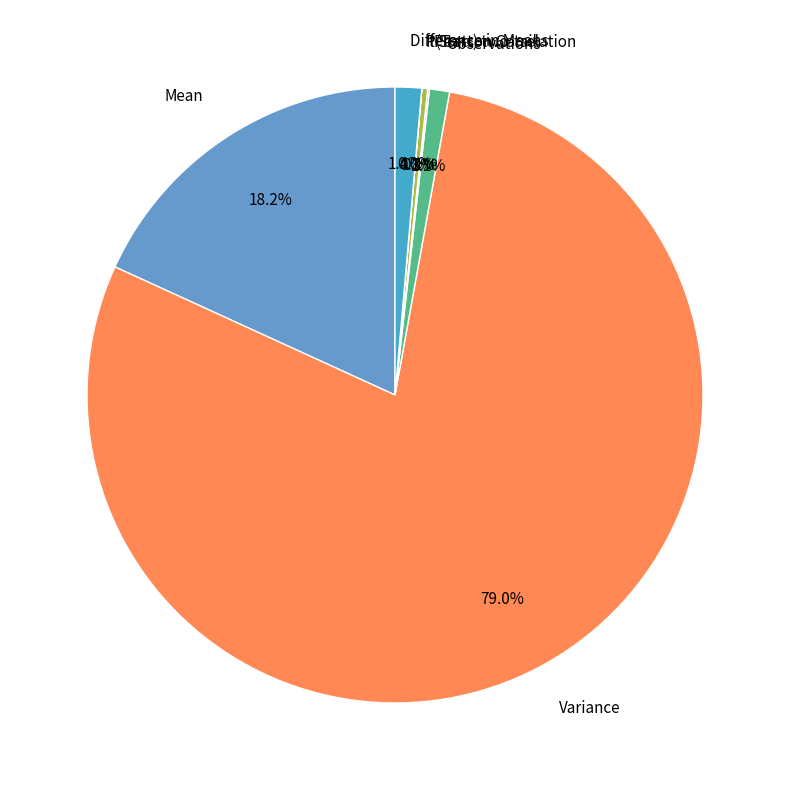

Which has a higher value, Mean or Difference in Means?

Mean